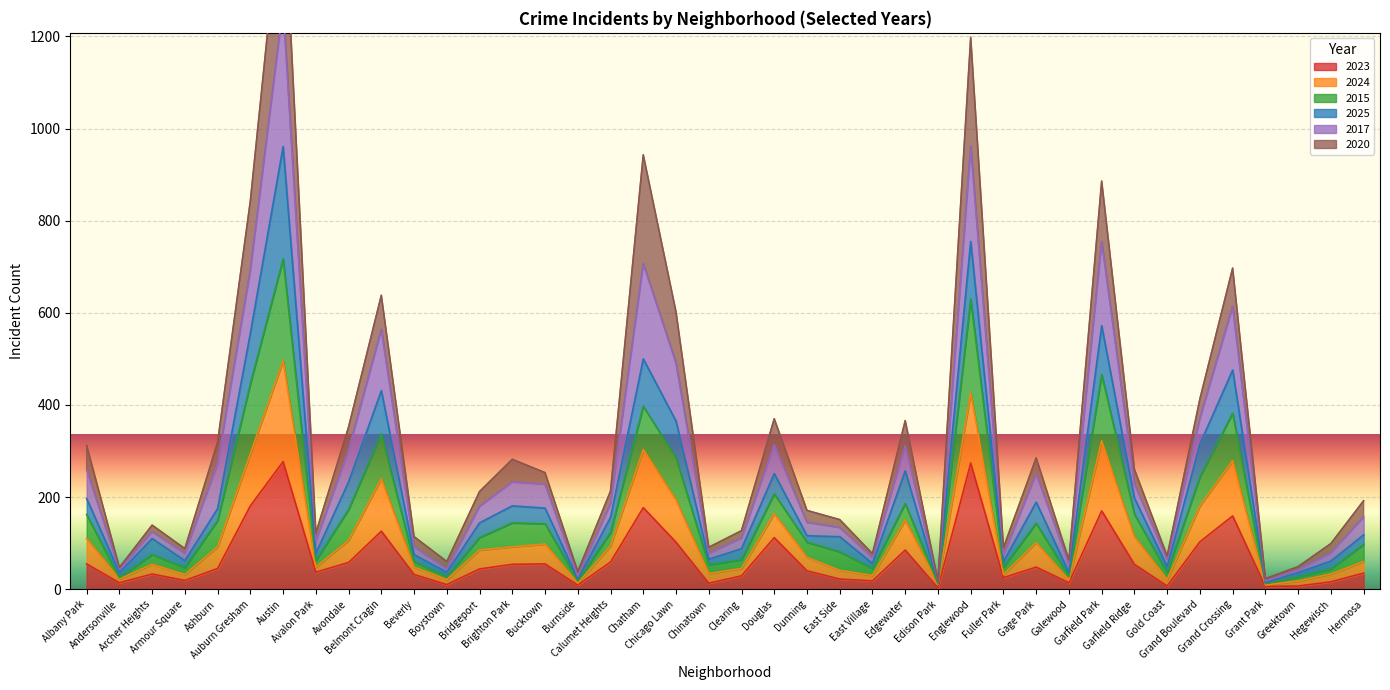

What is the maximum value for 2023?

277